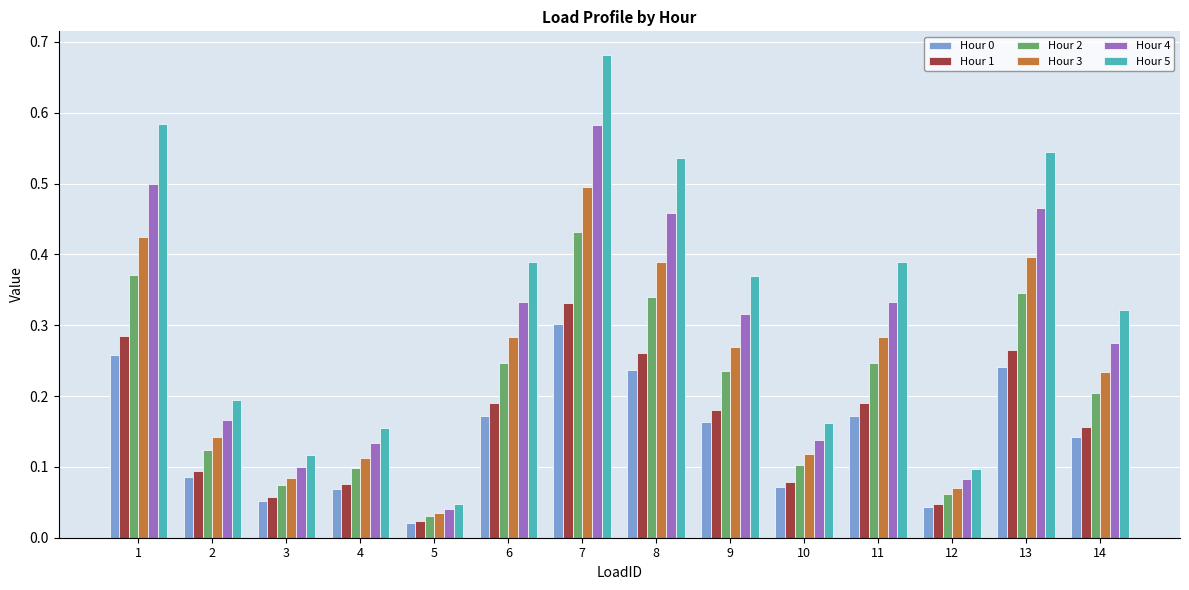

Which series changed the most between 2 and 13?

Hour 5